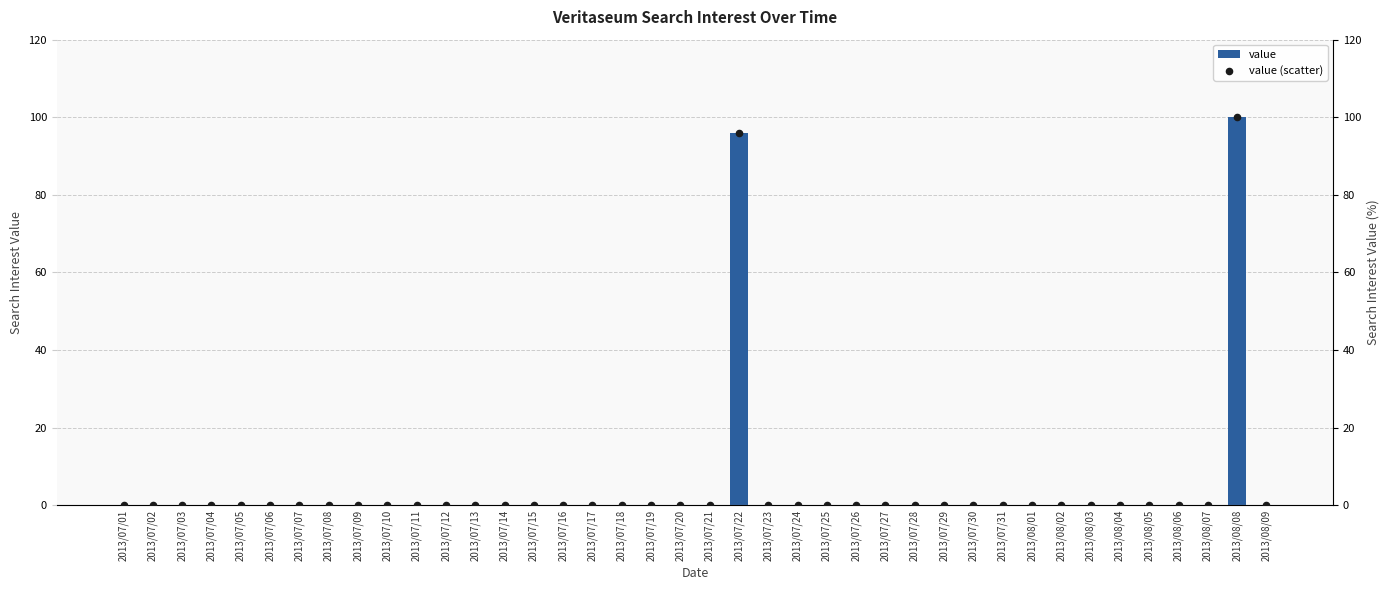

Is the value of value (scatter) at 2013/07/30 greater than the value of value at 2013/07/03?

No